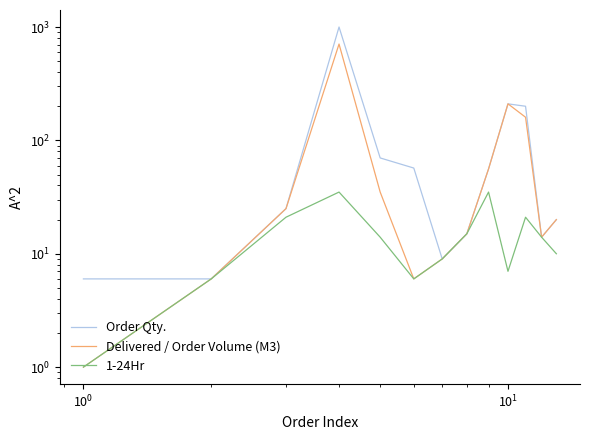

True or false: Delivered / Order Volume (M3) has a value of 78.5 at 9.

False